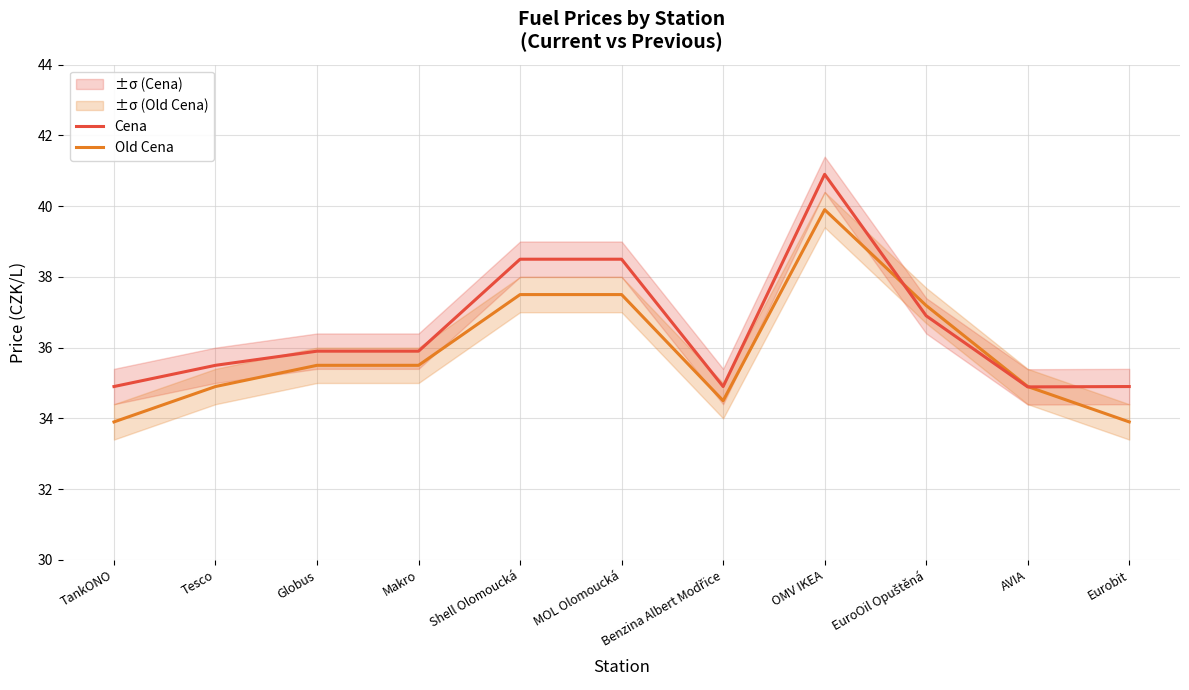

Where is the first local minimum for Cena?

Benzina Albert Modřice